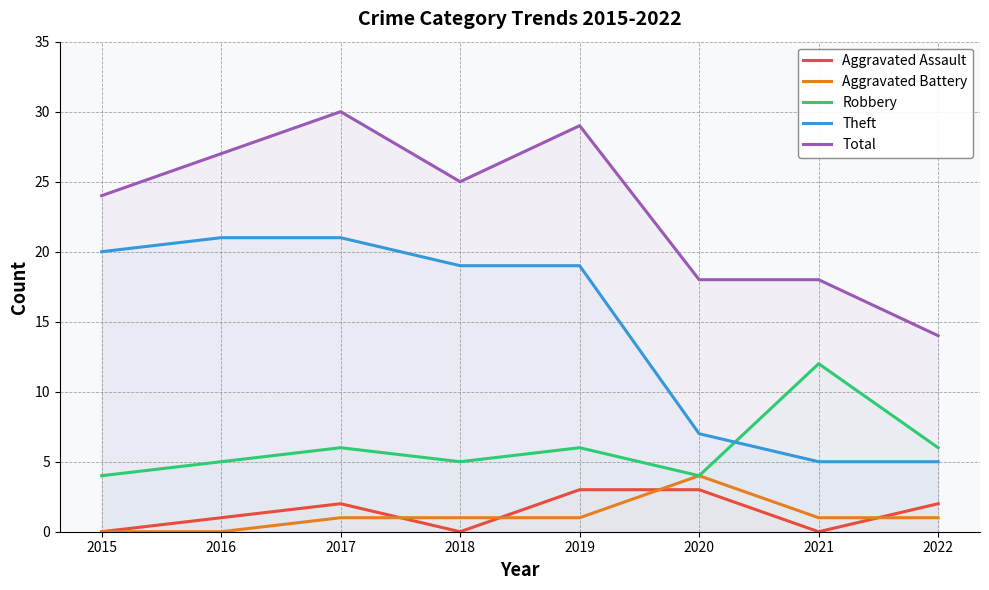

Between 2017 and 2019, which series saw the biggest shift?

Theft